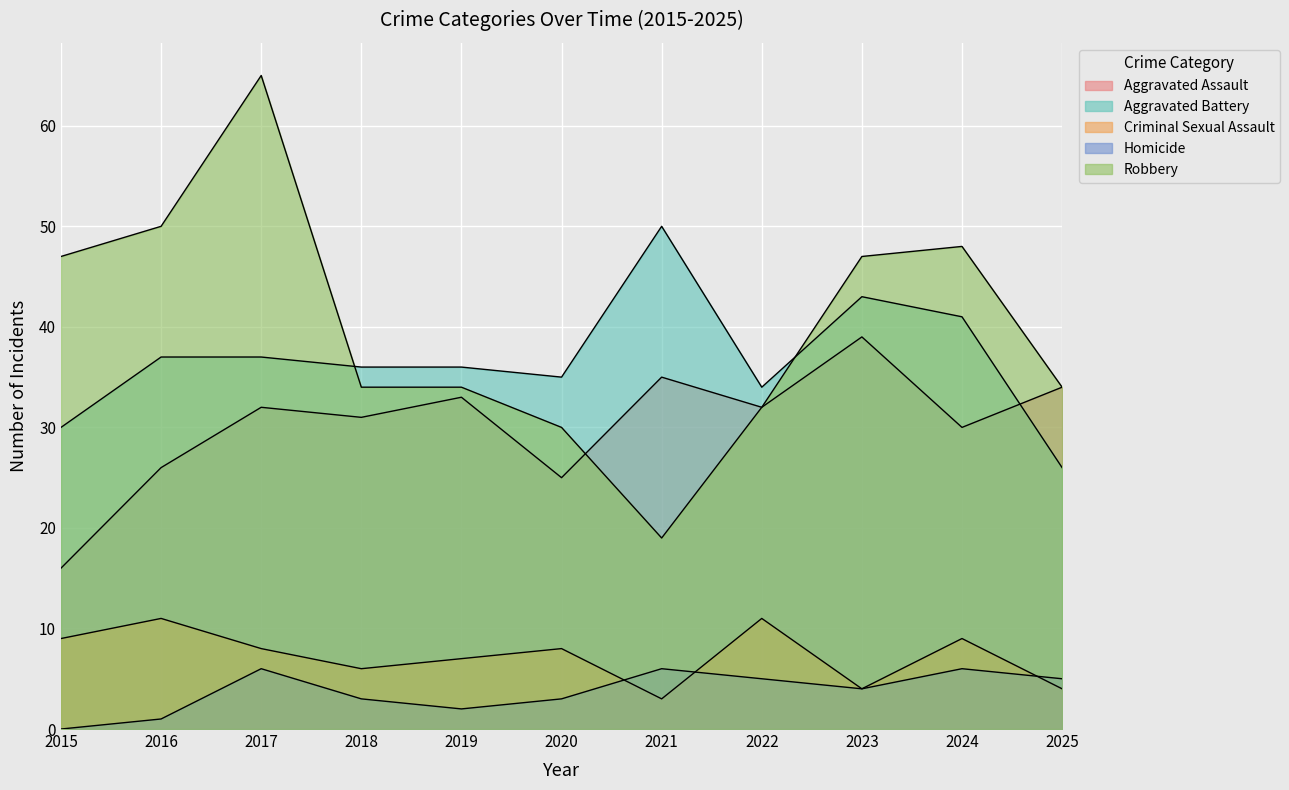

Which has a higher value, 2015 or 2019?

2019